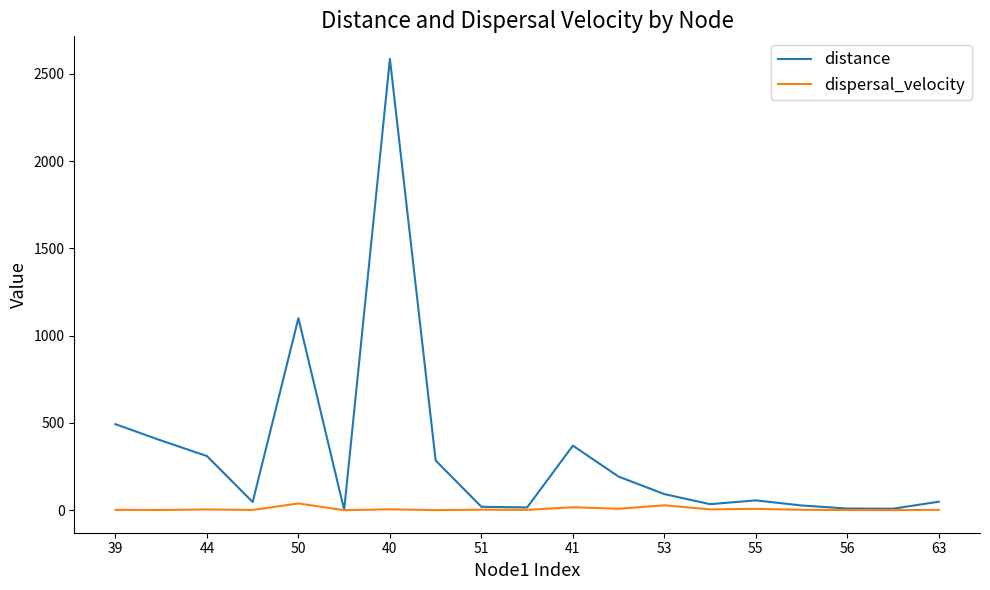

What is the greatest value displayed?

2585.4